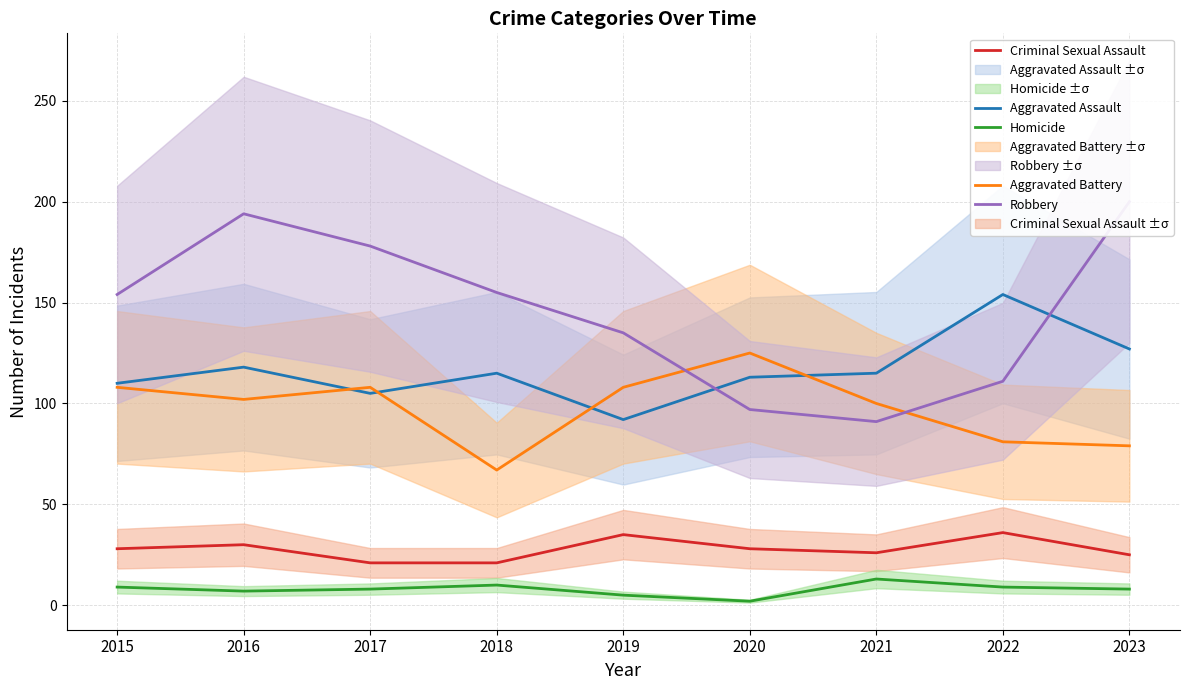

What is the value of the Homicide point at the 8th from the left?

9